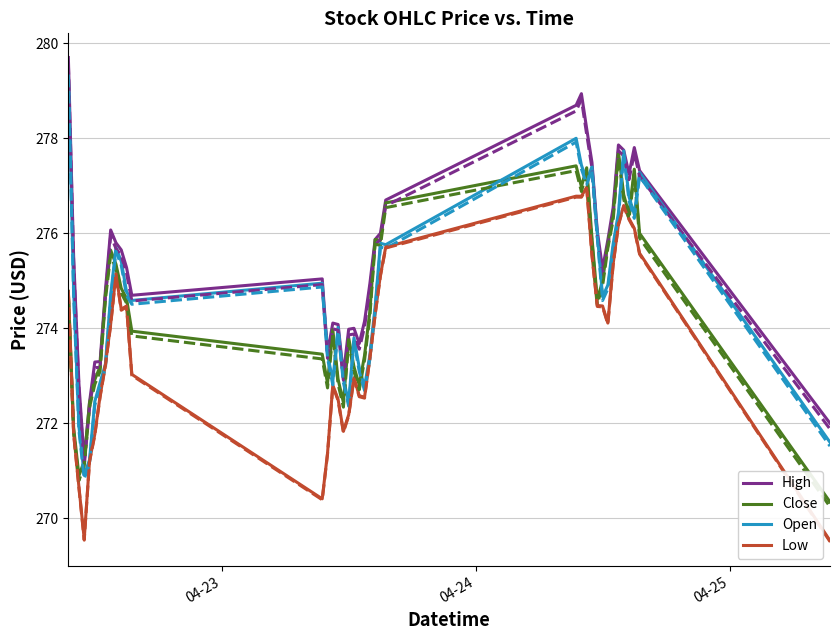

What is the minimum value shown in the chart?

269.5